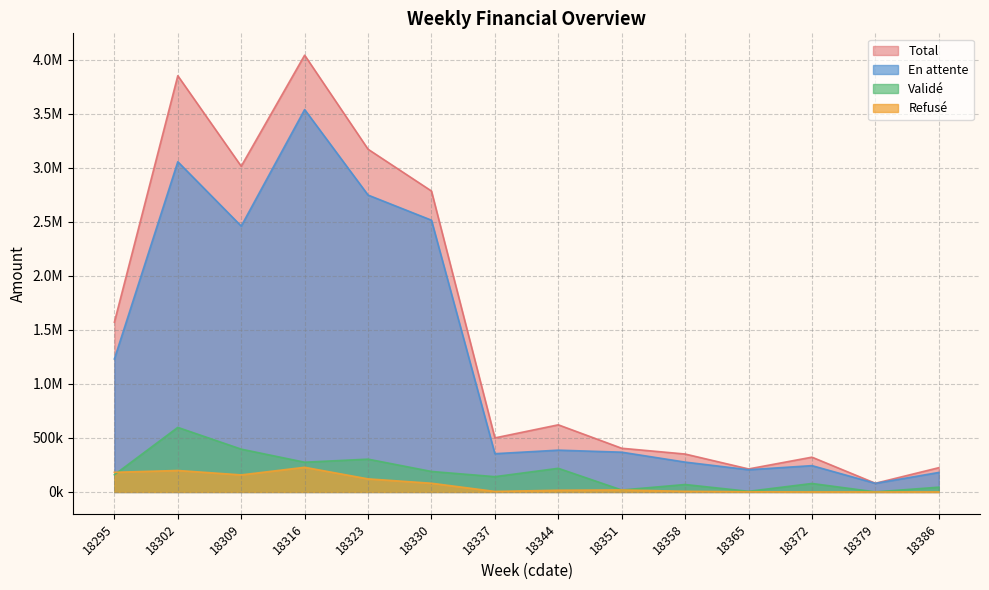

What is the sum of the En attente values at 18323 and 18344?

3134973.2